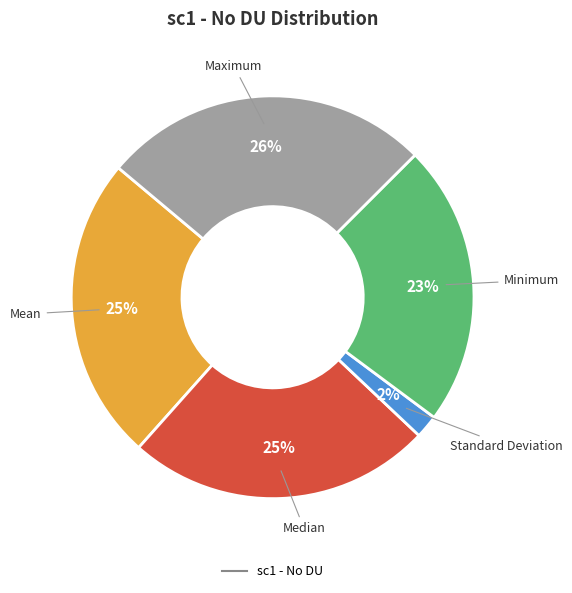

Is there a majority slice in this chart?

No